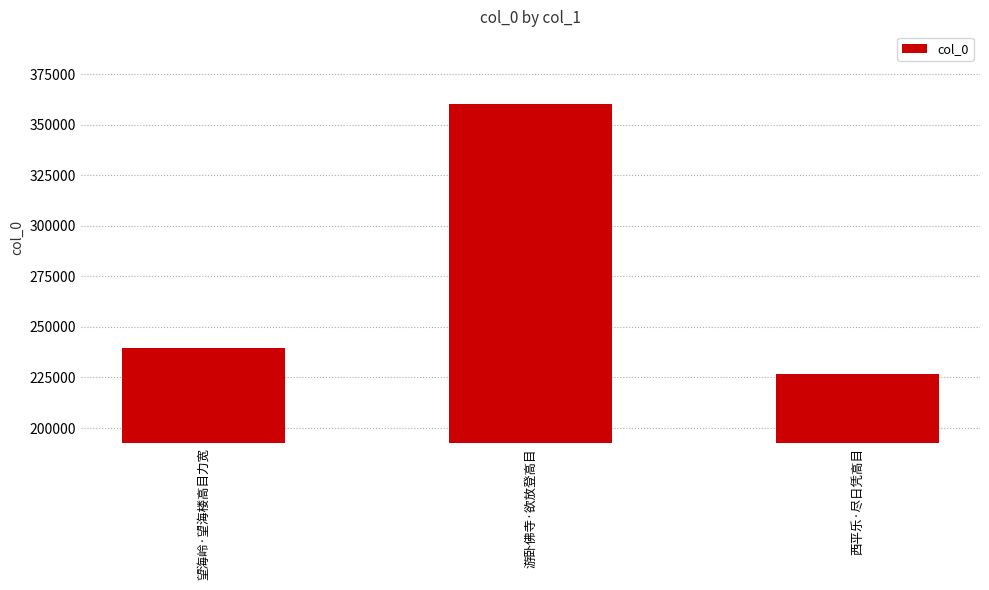

Where is the data nearest to the value 293391?

望海岭·望海楼高目力宽